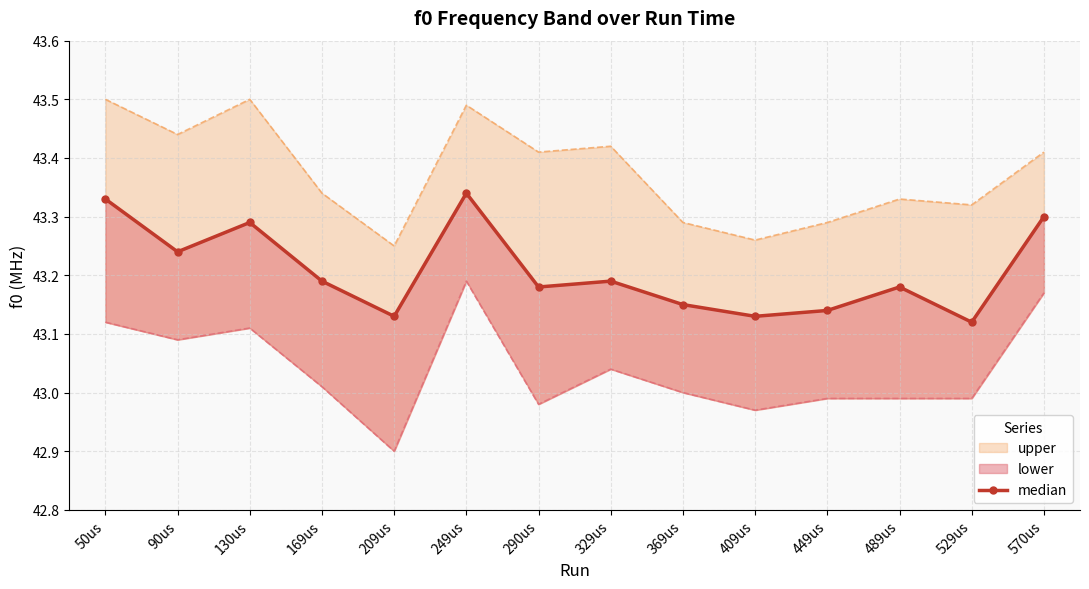

What is the label of the 4th point from the right?

449us